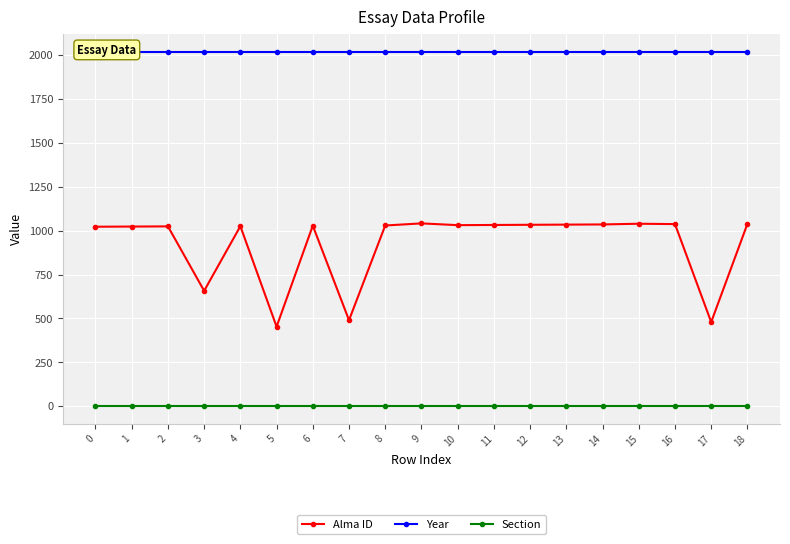

Rank the series by their average value, from highest to lowest.

Year, Alma ID, Section